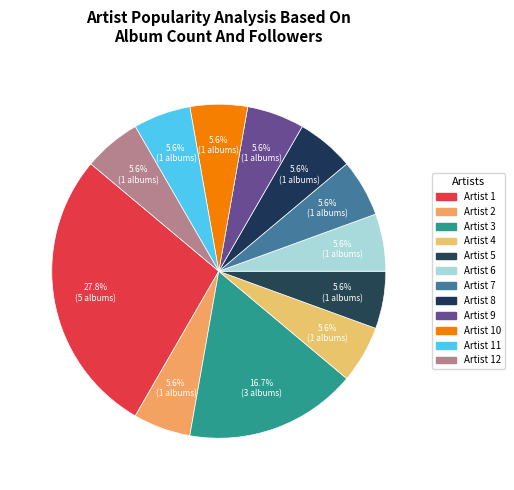

Count the number of slices in the pie.

12